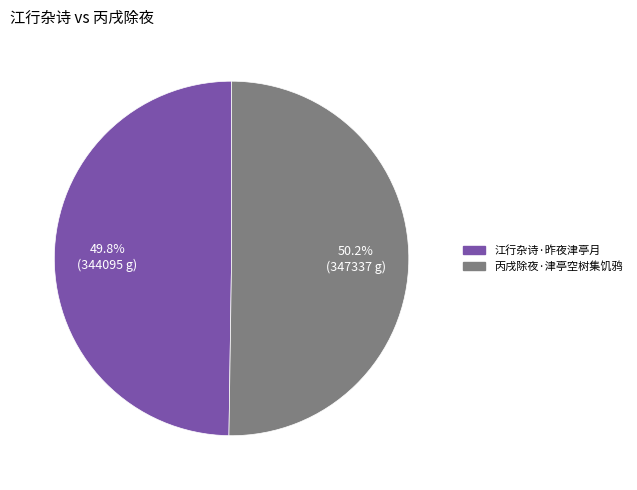

What portion of the pie excludes 丙戌除夜·津亭空树集饥鸦?

49.8%